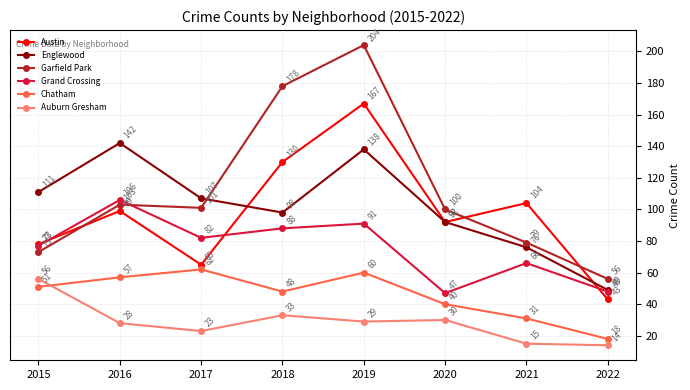

Between 2020 and 2022, which series saw the biggest shift?

Austin